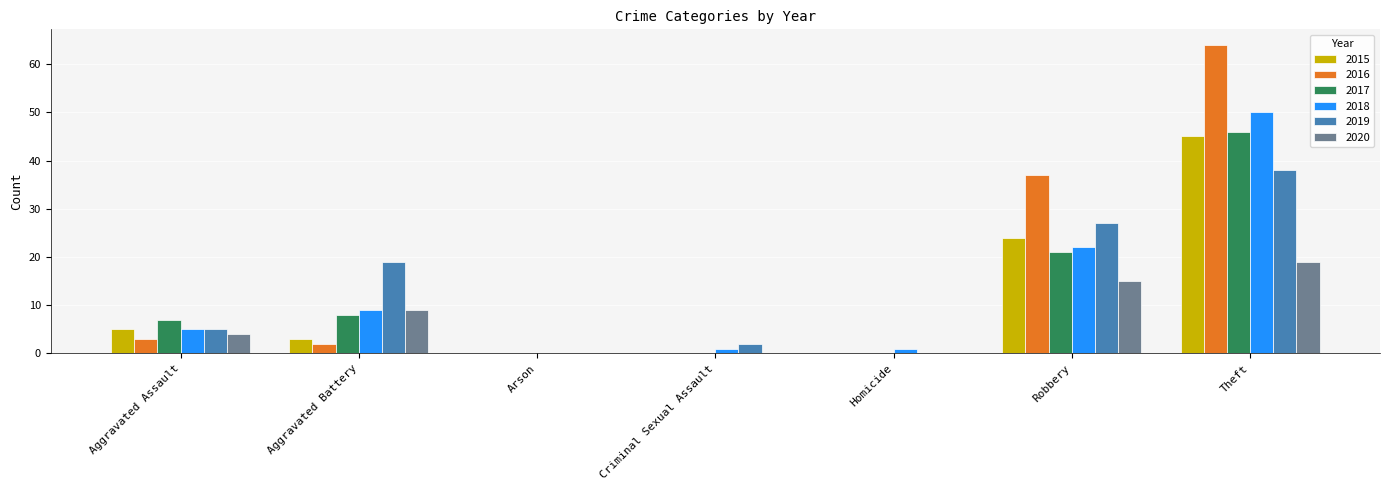

Reading right to left, extract all data points from this chart.

2015: 45	24	0	0	0	3	5
2016: 64	37	0	0	0	2	3
2017: 46	21	0	0	0	8	7
2018: 50	22	1	1	0	9	5
2019: 38	27	0	2	0	19	5
2020: 19	15	0	0	0	9	4